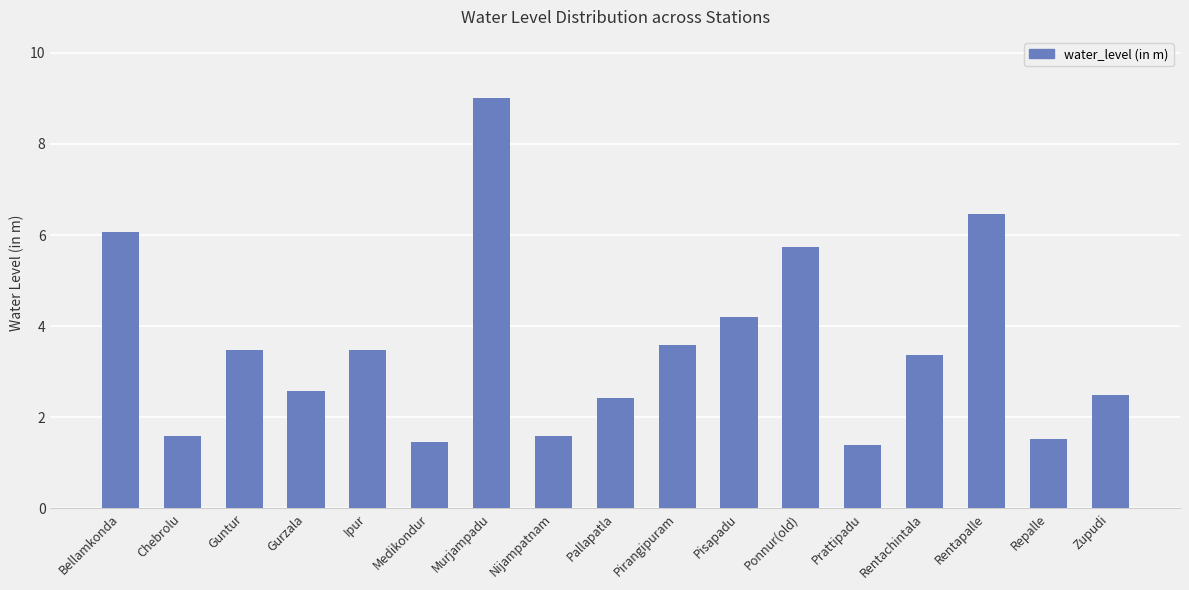

What is the ratio of the value at Murjampadu to the value at Rentapalle?

1.4